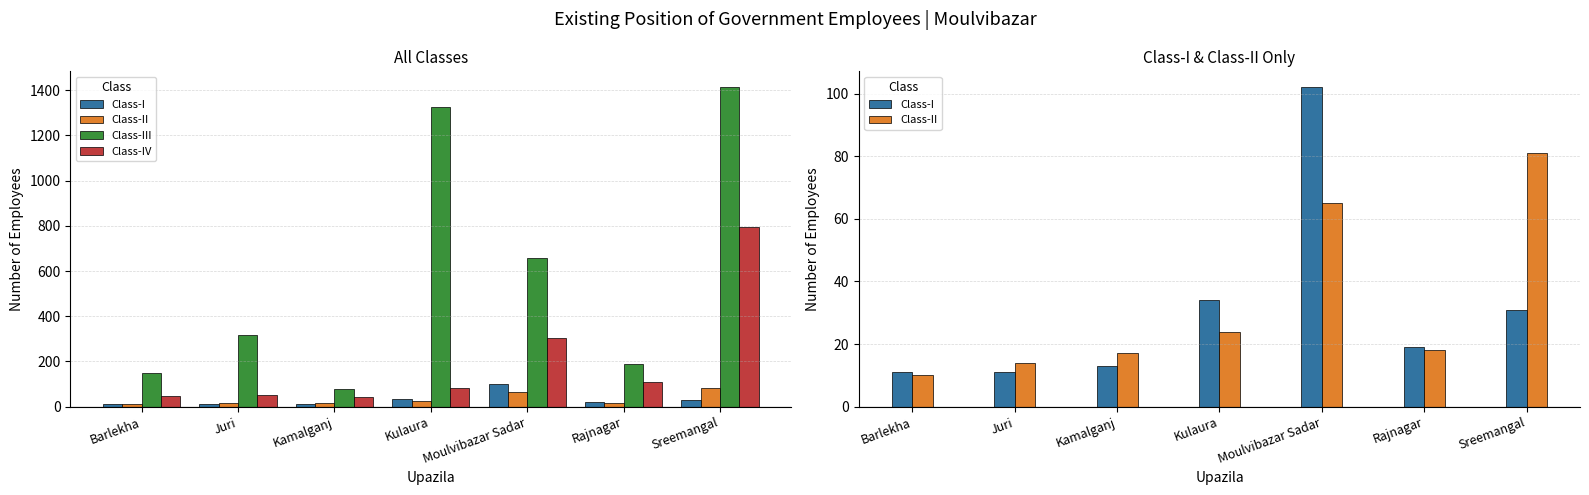

What is the sum of all Class-III values?

4130